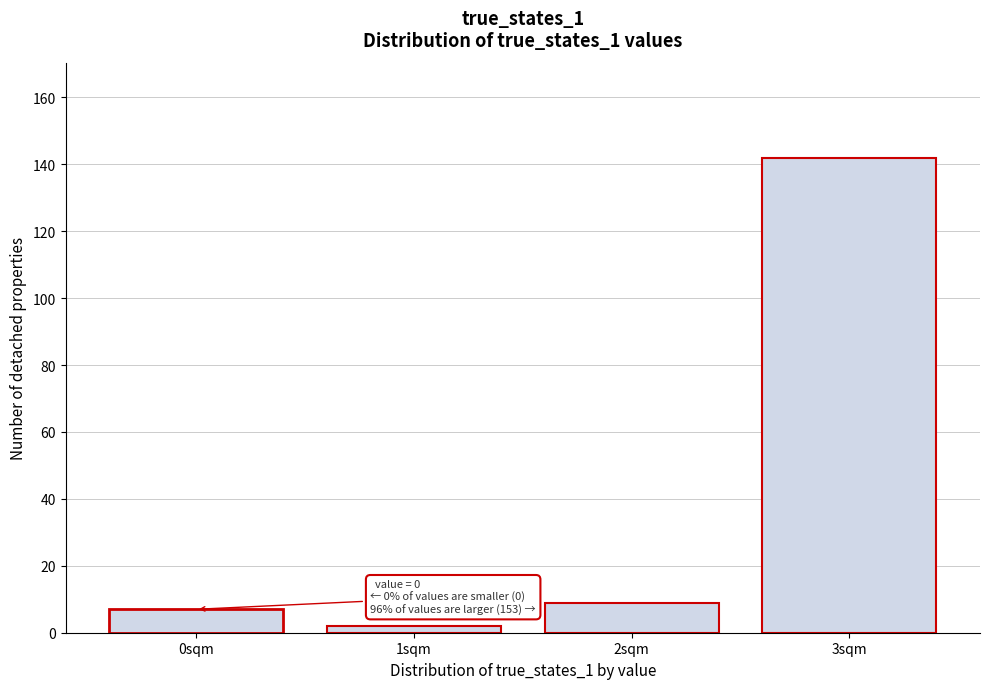

Which range on the x-axis has the tallest bar?

2.5 to 3.5